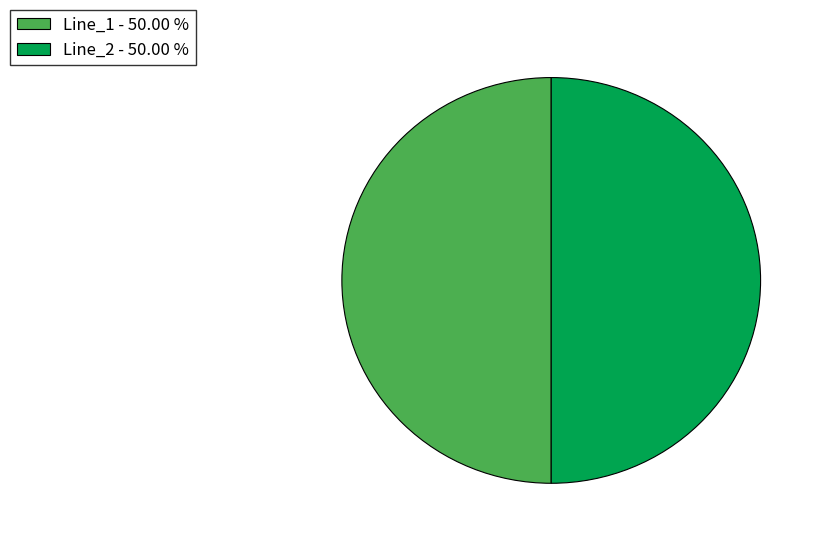

What is the ratio of the value at Line_1 - 50.00 % to the value at Line_2 - 50.00 %?

1.0